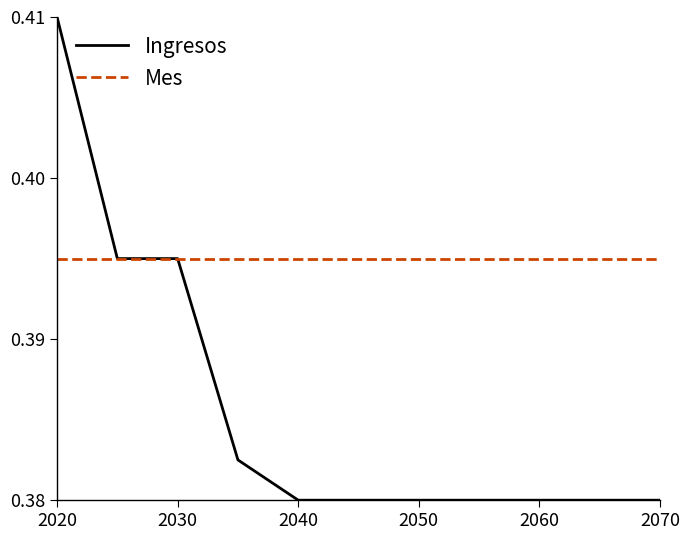

Which series has the widest spread of values?

Ingresos